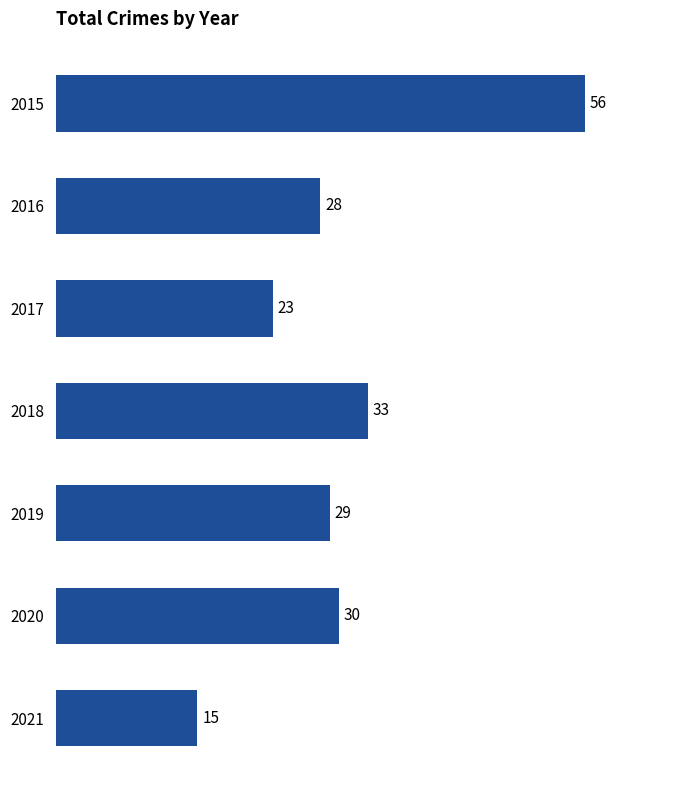

What is the minimum value shown in the chart?

15